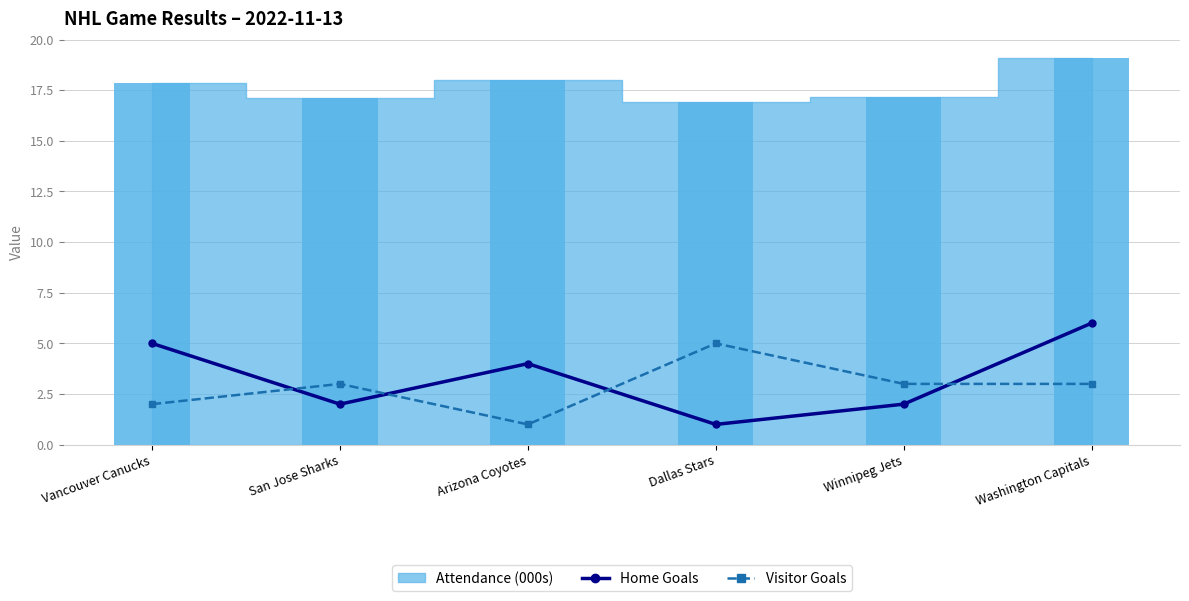

How many times do Home Goals and Visitor Goals cross each other?

4